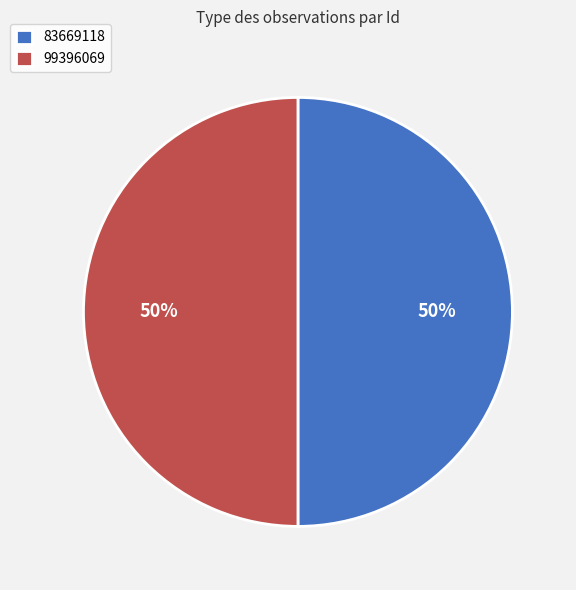

The 99396069 slice represents 50% of the pie. True or false?

True